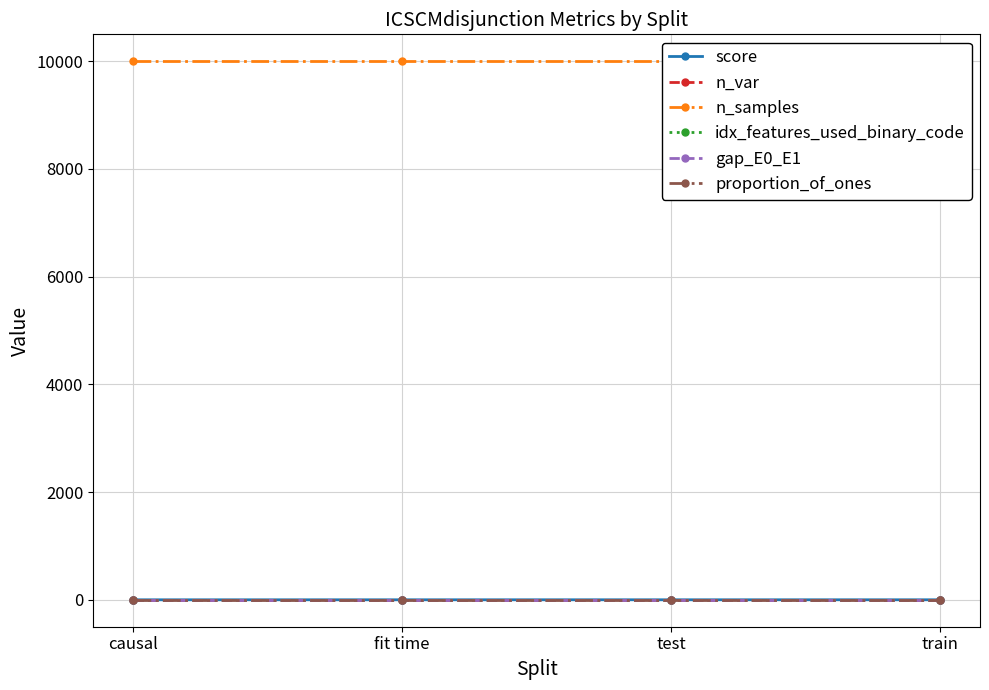

Rank the categories by n_var value from lowest to highest.

causal, fit time, test, train